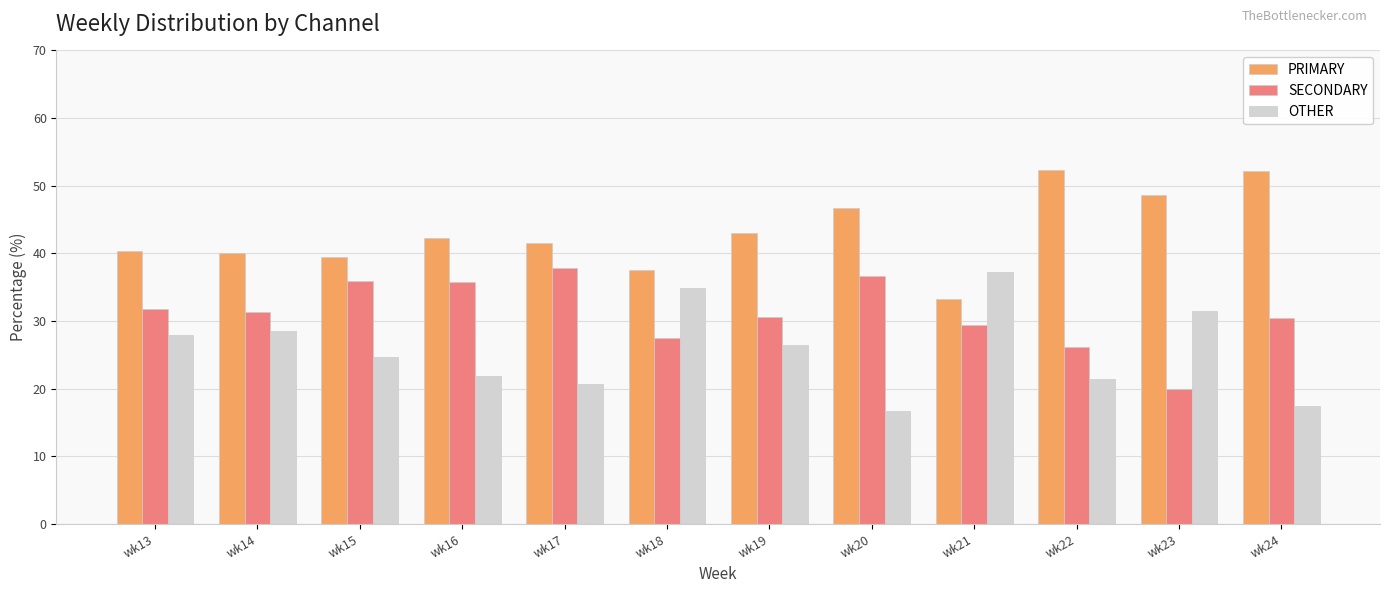

At how many categories does at least one series exceed 47?

3